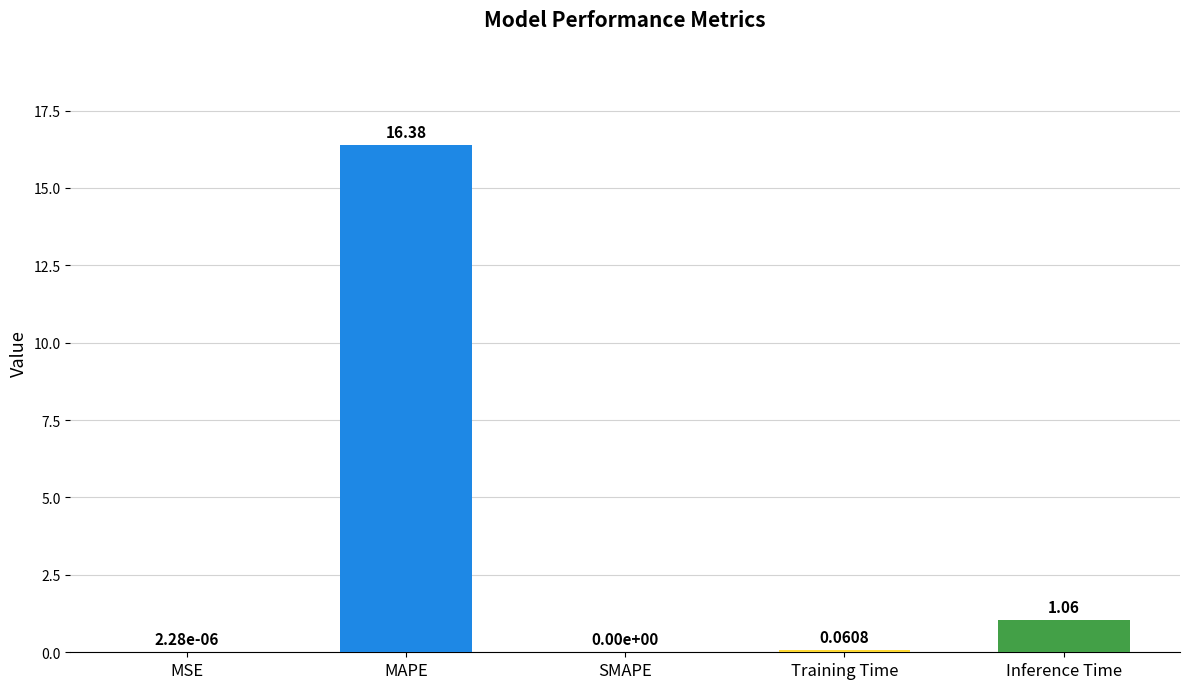

Which category has the highest value across all series?

MAPE